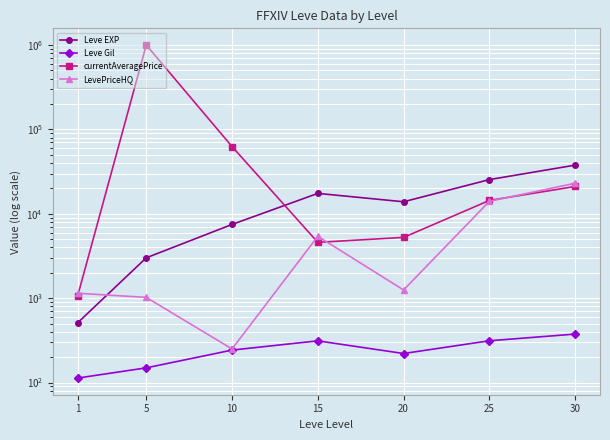

How many lines are shown in the chart?

4